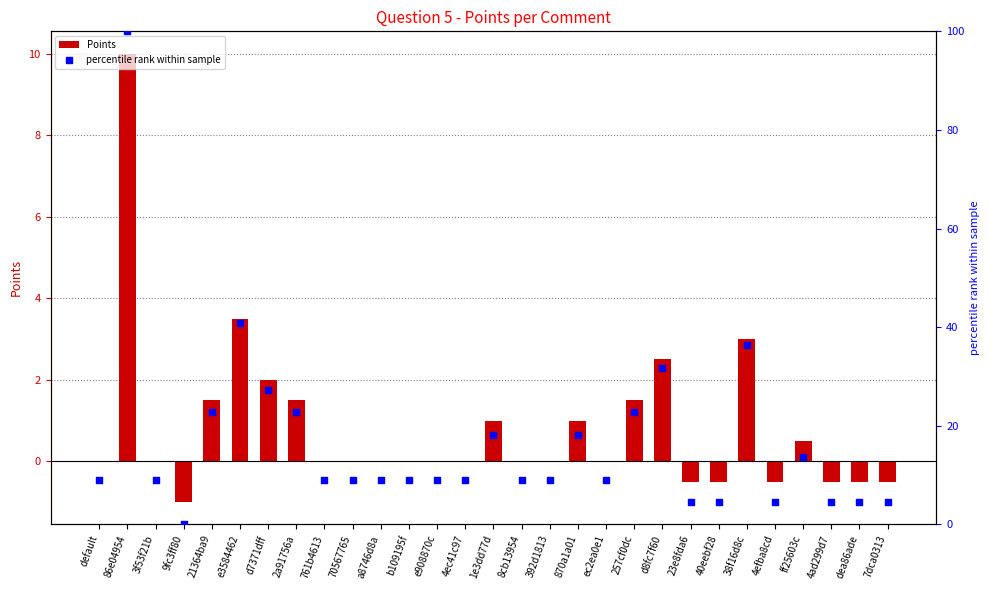

What are all the series names shown in the legend?

Points, percentile rank within sample